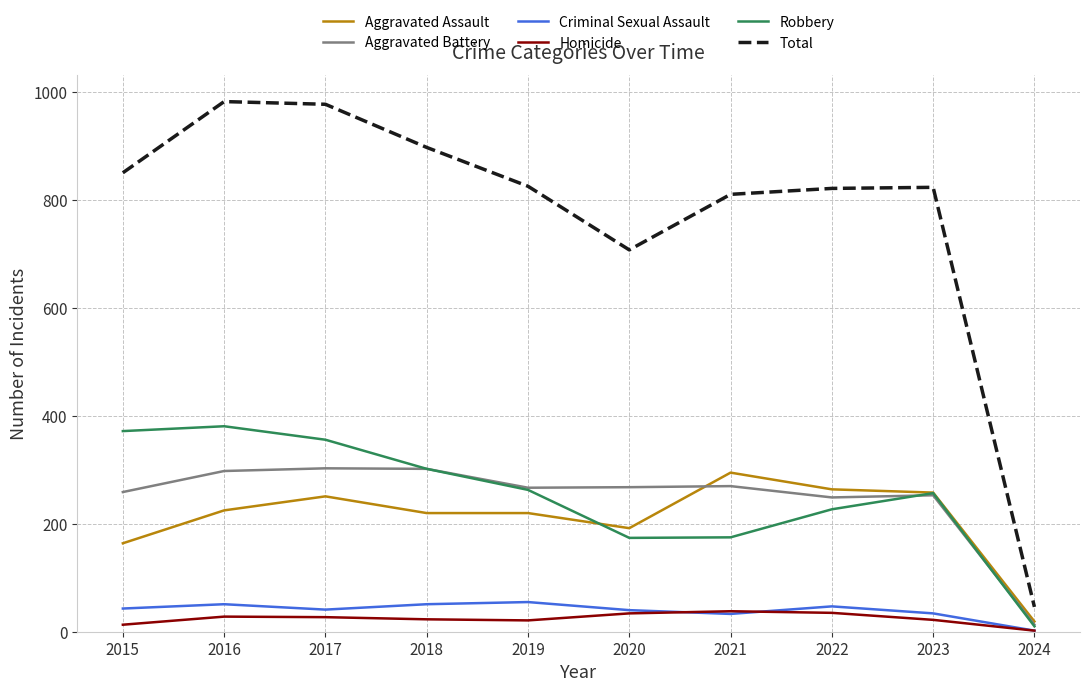

What are all the series names shown in the legend?

Aggravated Assault, Aggravated Battery, Criminal Sexual Assault, Homicide, Robbery, Total